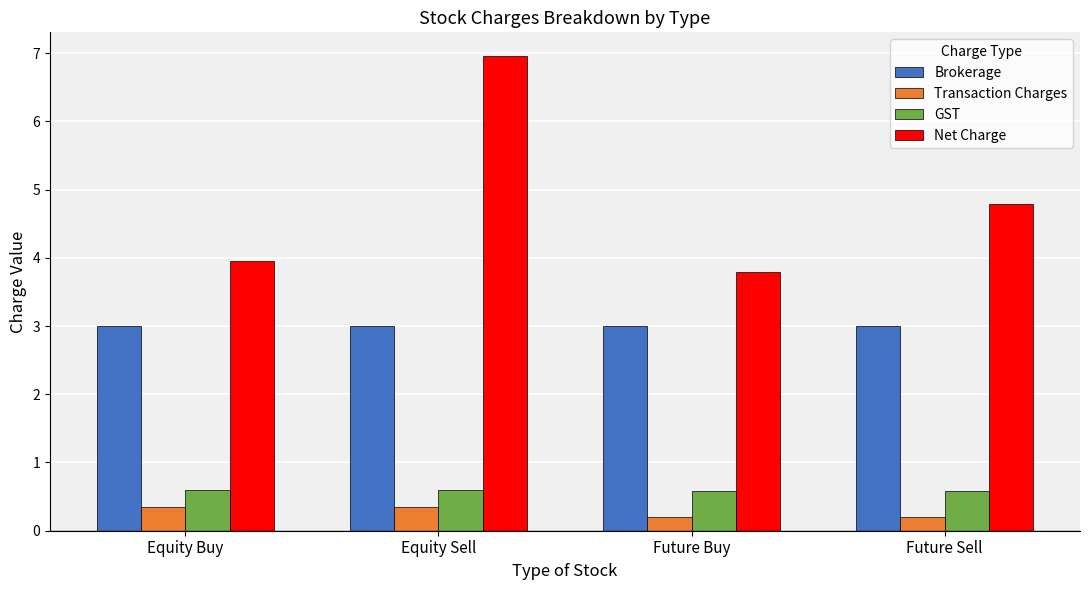

Which series has the largest total across all categories?

Net Charge